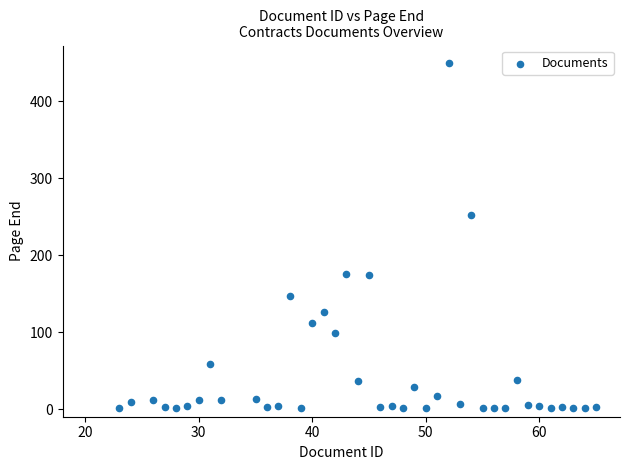

What is the range of Y values (max minus min)?

449